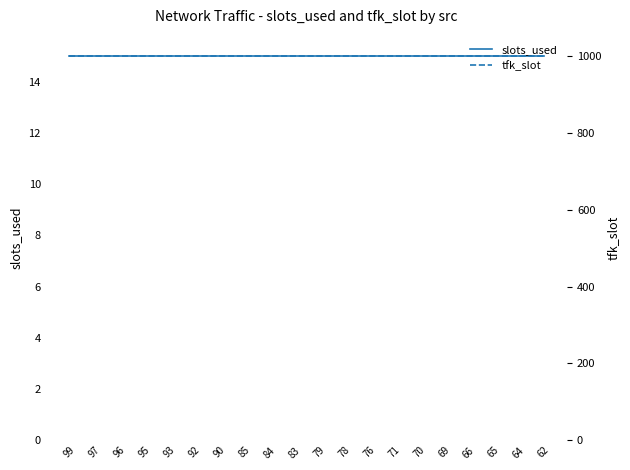

Does the chart display data point markers on the line(s)?

No